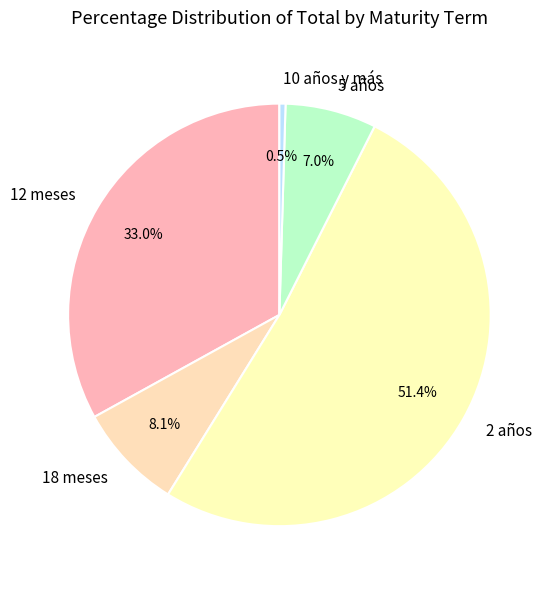

Is there any slice that represents more than half of the pie?

Yes